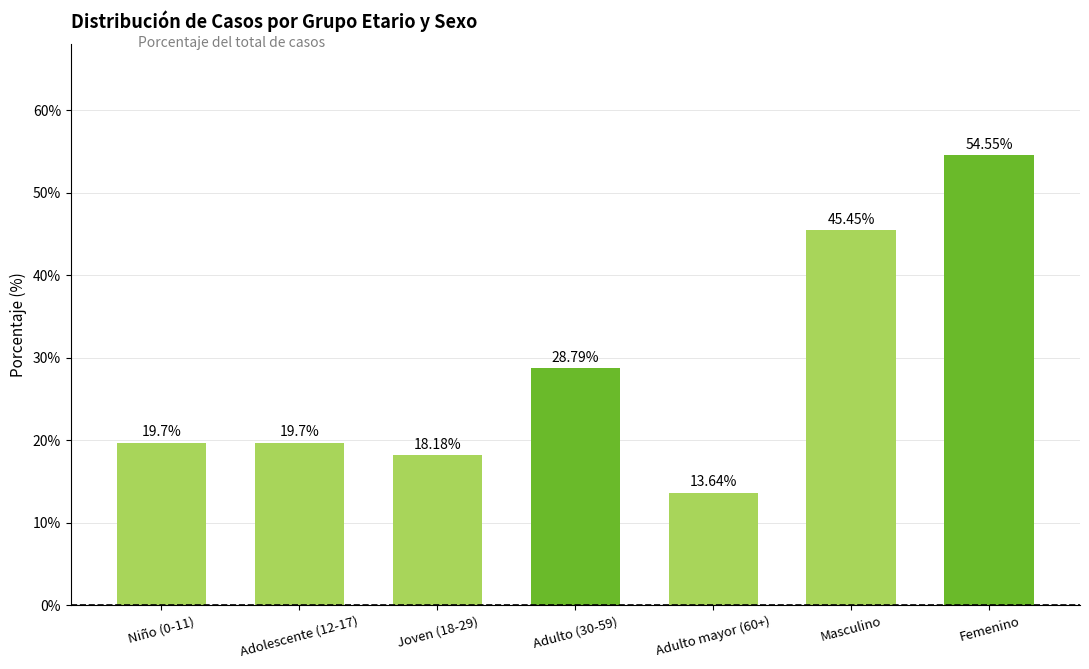

What position from the left is Masculino?

6